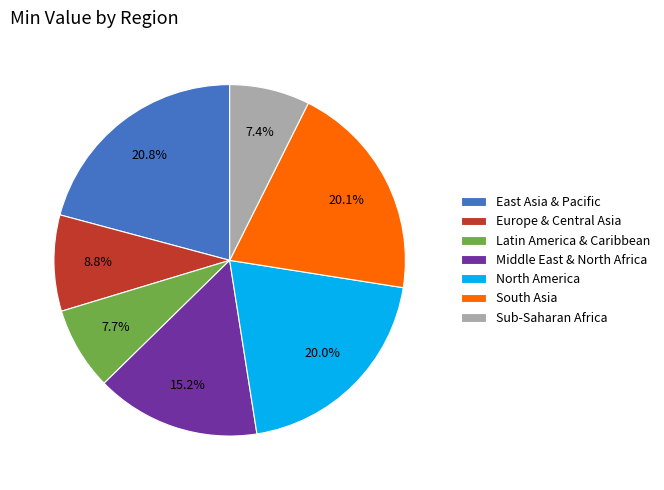

True or false: Middle East & North Africa accounts for 15% of the total.

True